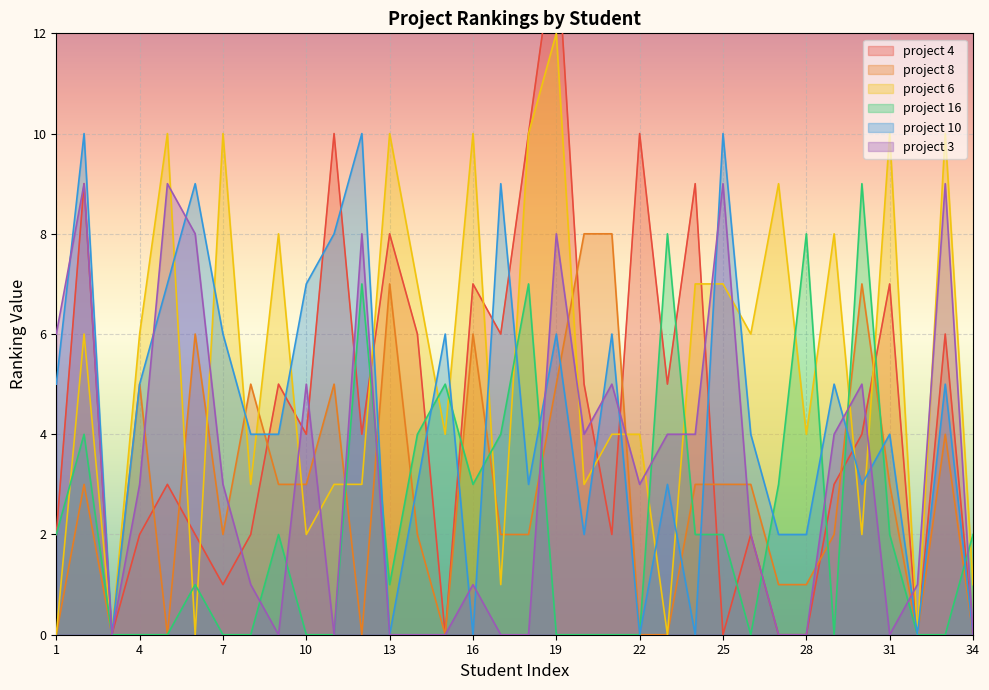

Which has a higher value, 22 or 10?

22